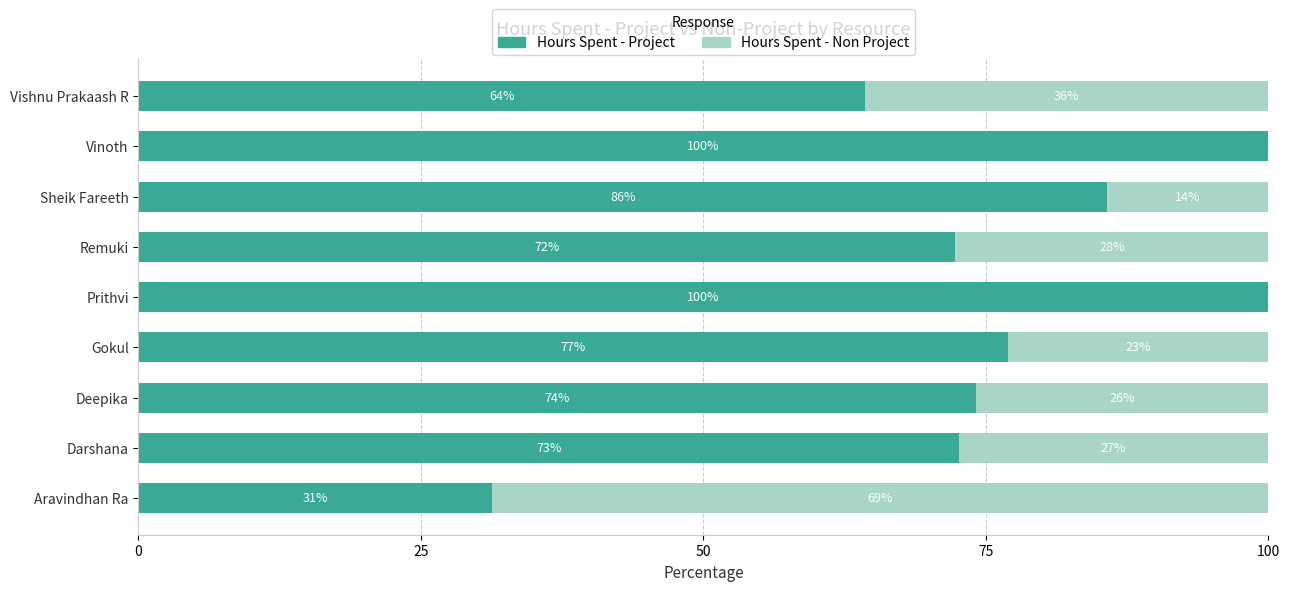

At which label is Hours Spent - Project closest to 65?

Vishnu Prakaash R